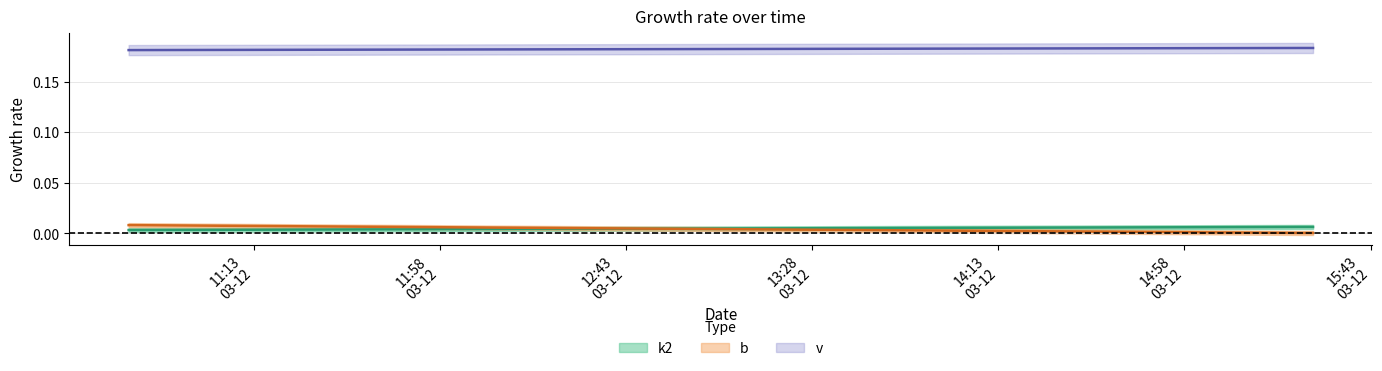

At how many categories does at least one series exceed 0?

3